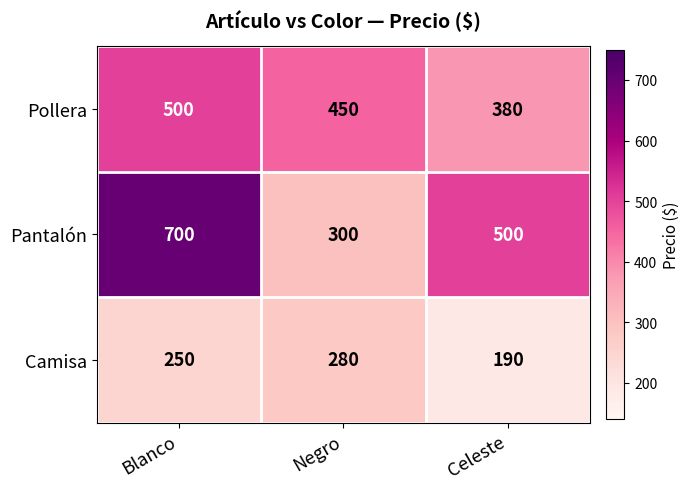

At which category is the sum across all series the highest?

Blanco